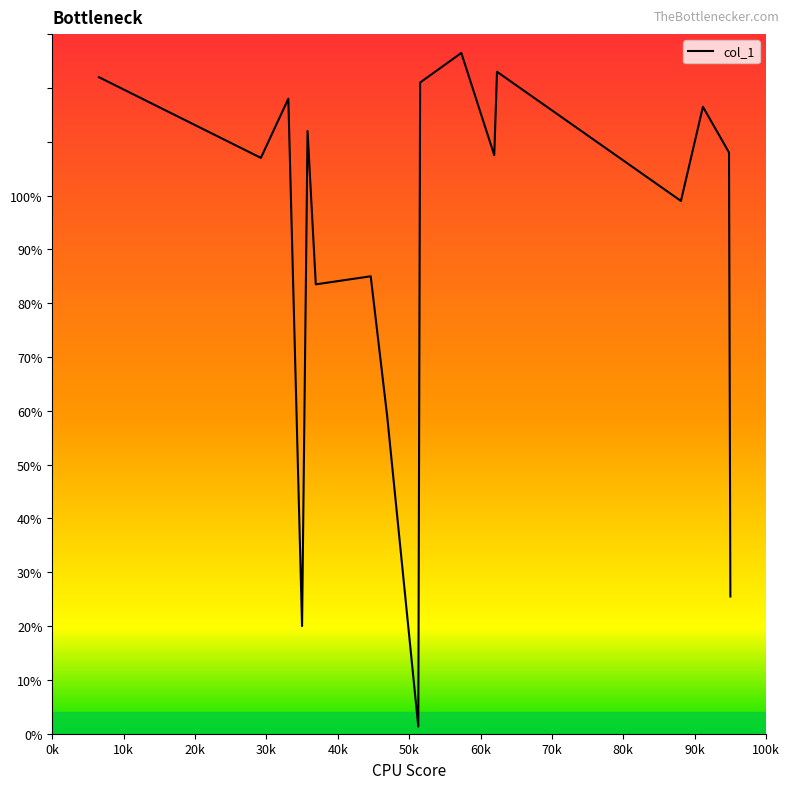

What is the greatest value displayed?

126.5